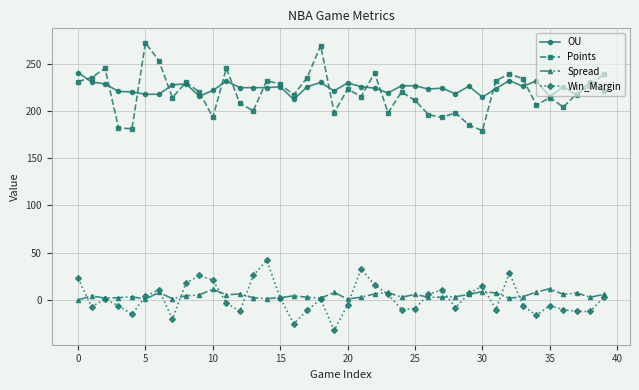

List the series in order of their peak value, lowest first.

Spread, Win_Margin, OU, Points